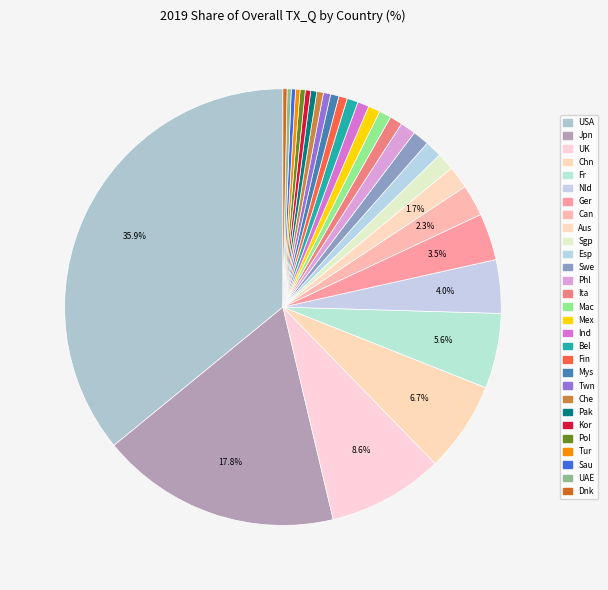

How many slices are in this pie chart?

29